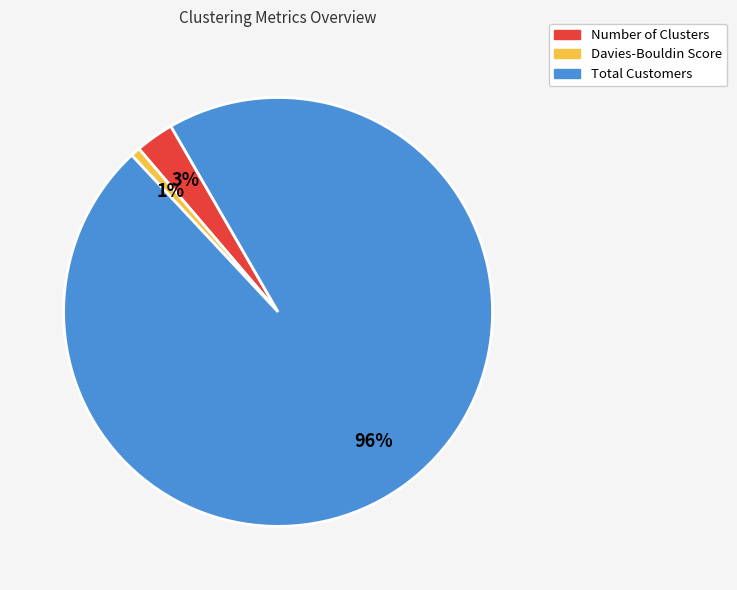

To the nearest percent, what is the combined percentage of Davies-Bouldin Score and Total Customers?

97%